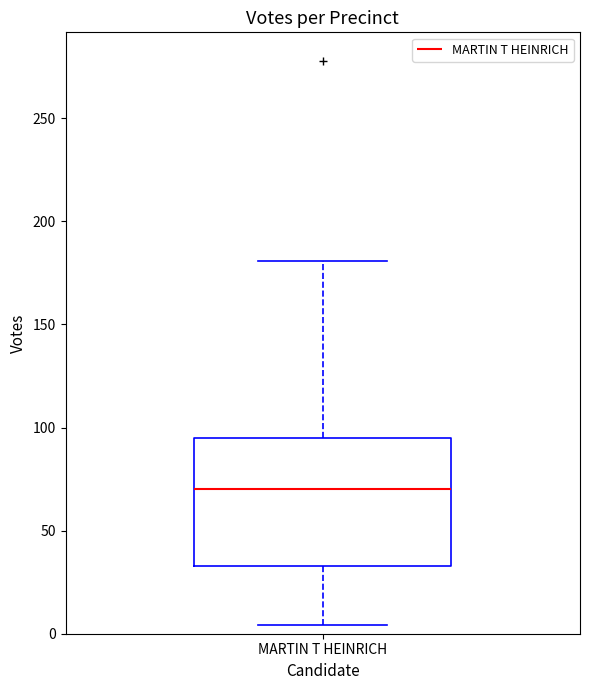

Transcribe this box plot: give where the median line is, the range the box spans, and where the two whiskers end, as read against the y-axis. The values are not printed on the chart, so give them approximately, as read against the axis.

median 70, box 35 to 95, whiskers 5 to 180